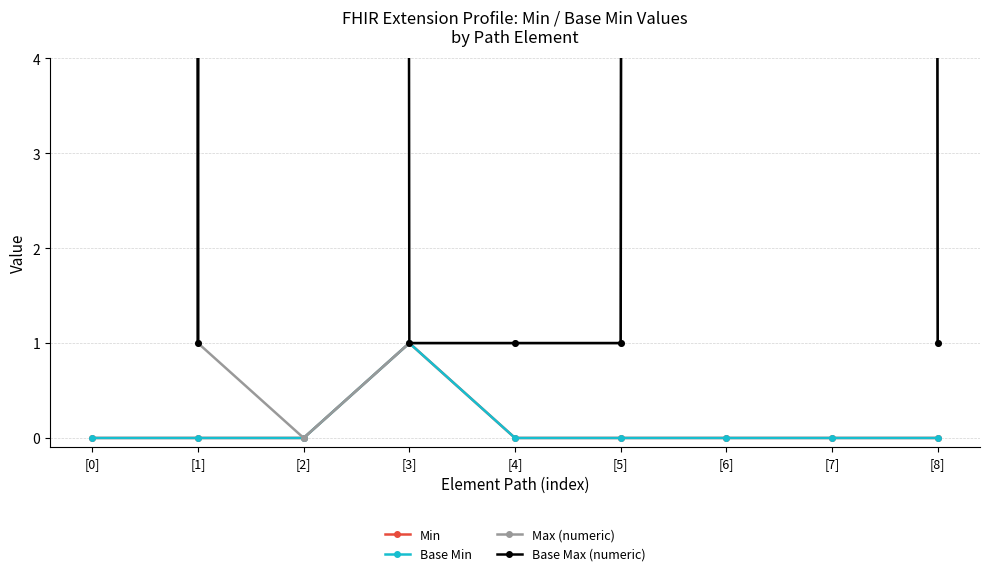

Which series has the largest total across all categories?

Base Max (numeric)